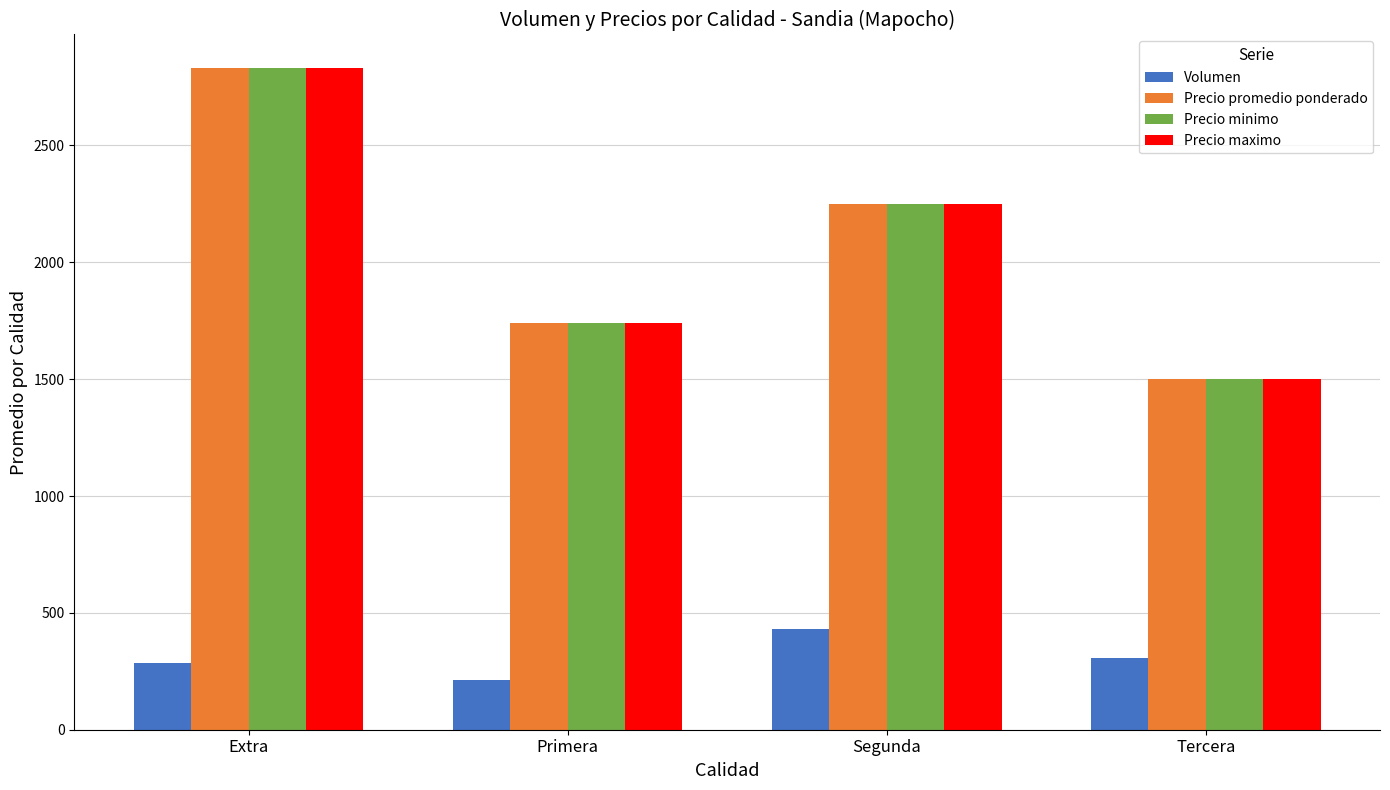

What is the sum of the Precio maximo values at Primera and Segunda?

3988.5